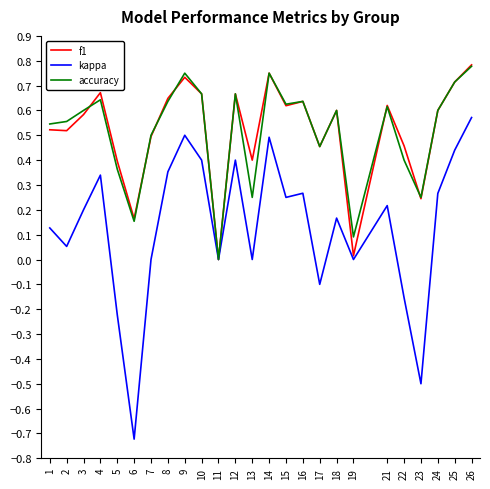

The value of f1 at 13 is 0.4. True or false?

True